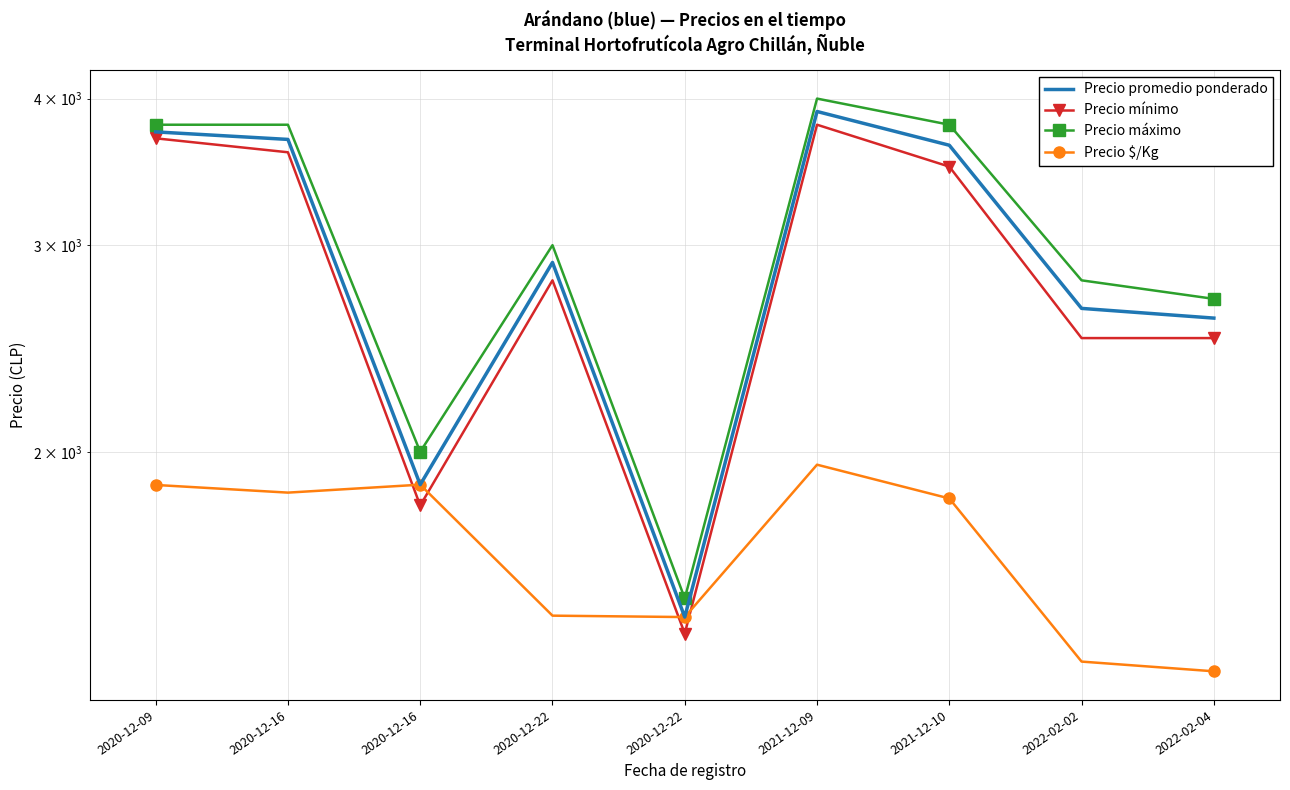

What is the label of the 8th point from the right?

2020-12-16